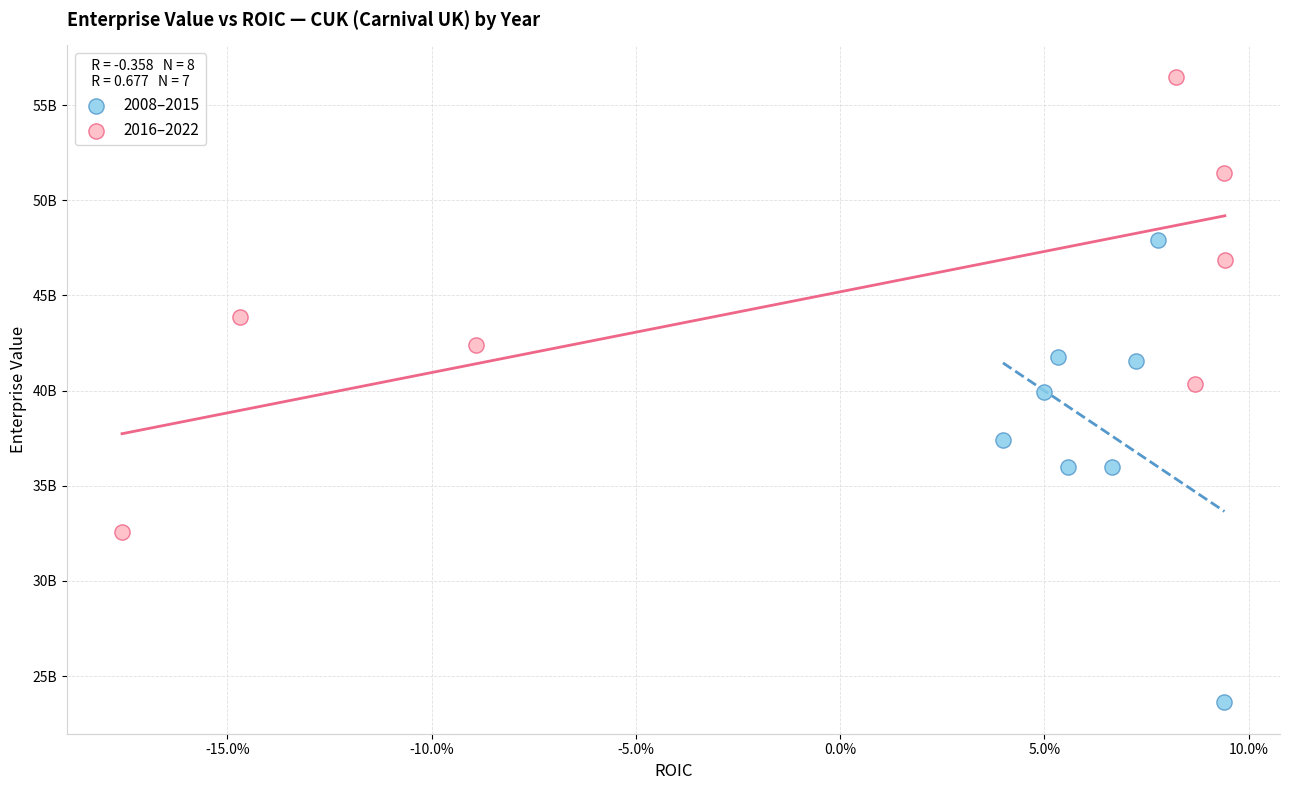

Which series reaches the maximum Y coordinate?

2016–2022